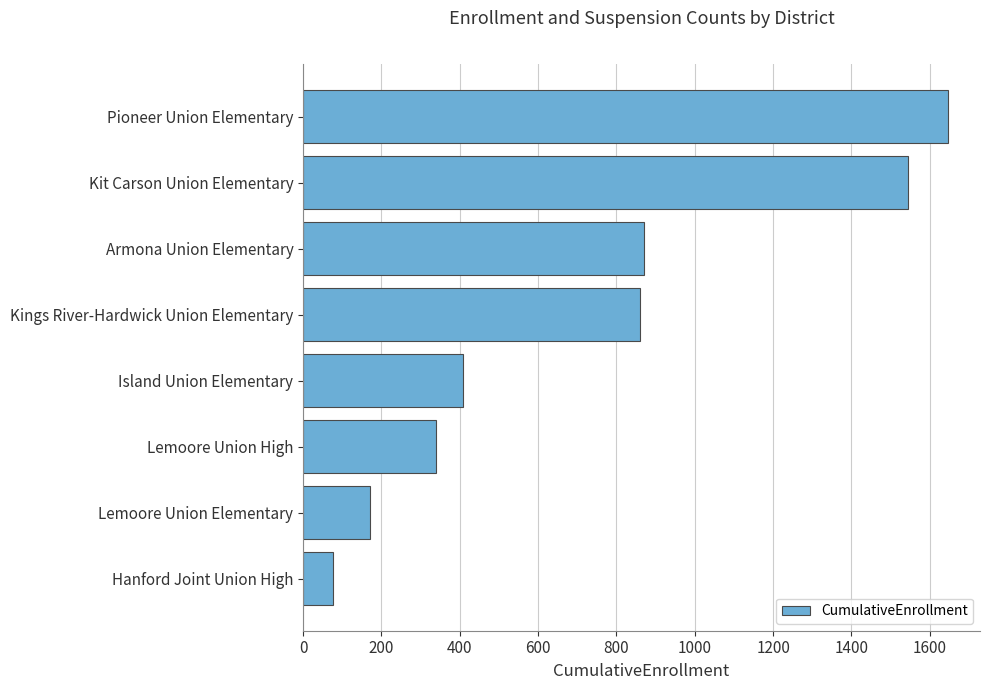

Which label corresponds to the largest value in the chart?

Pioneer Union Elementary